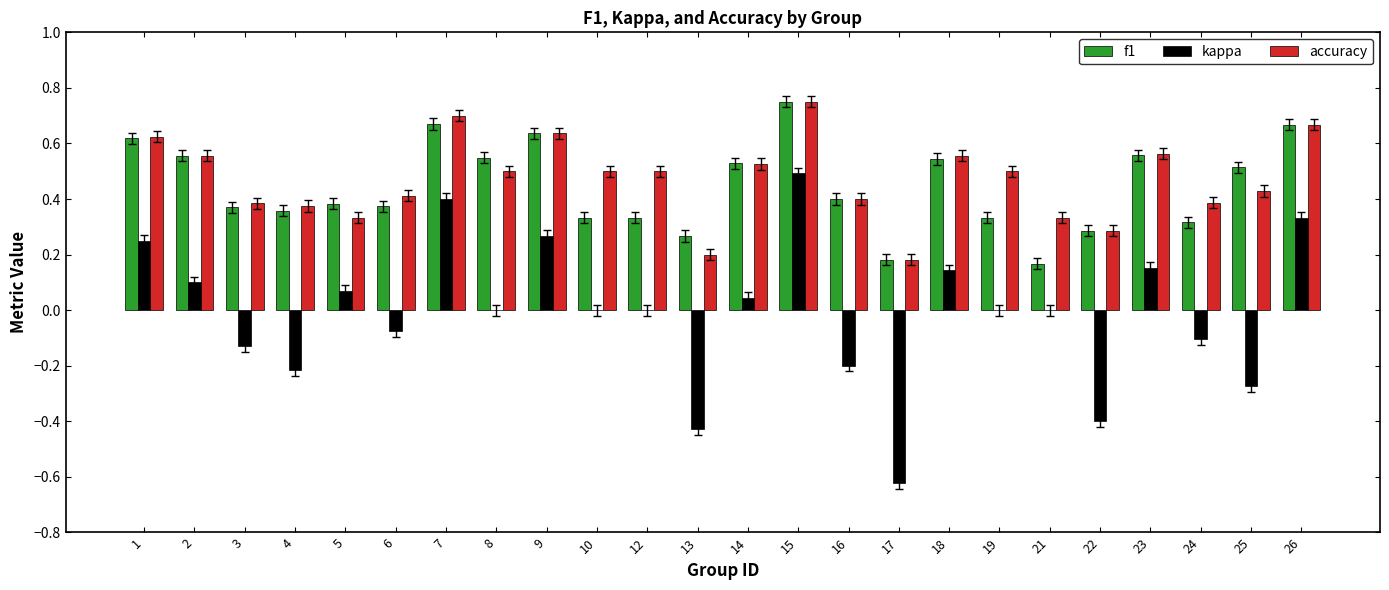

At which label is accuracy closest to 0?

17